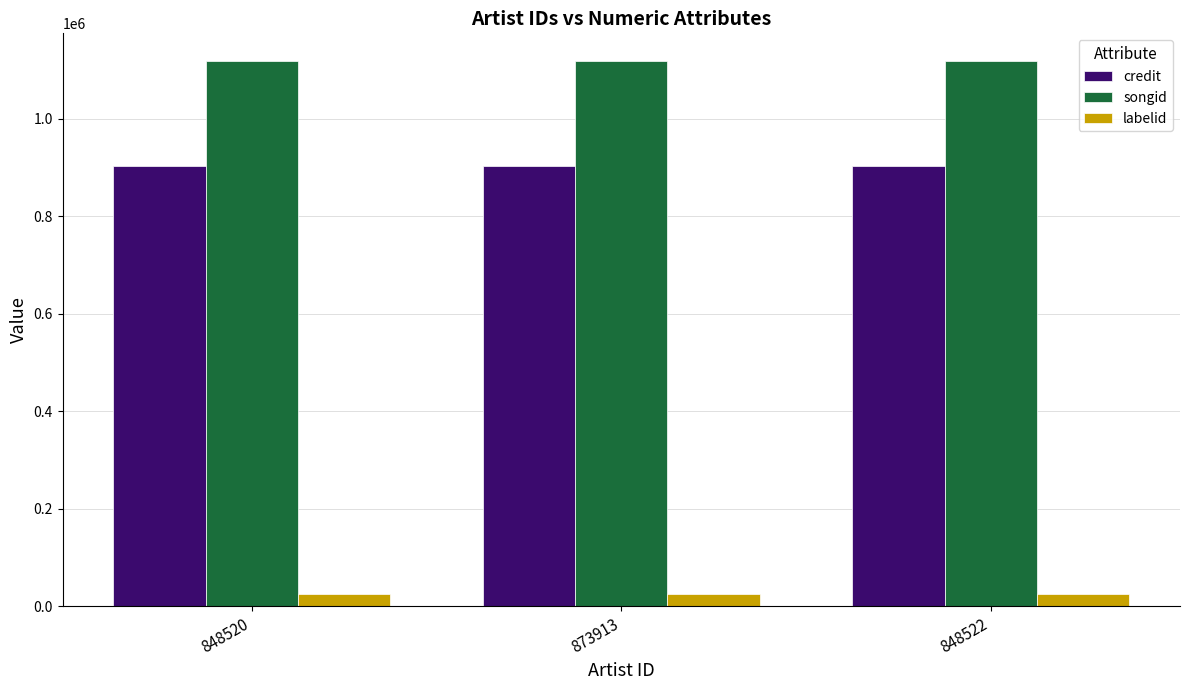

Is it true that credit equals 414493 at 848522?

False